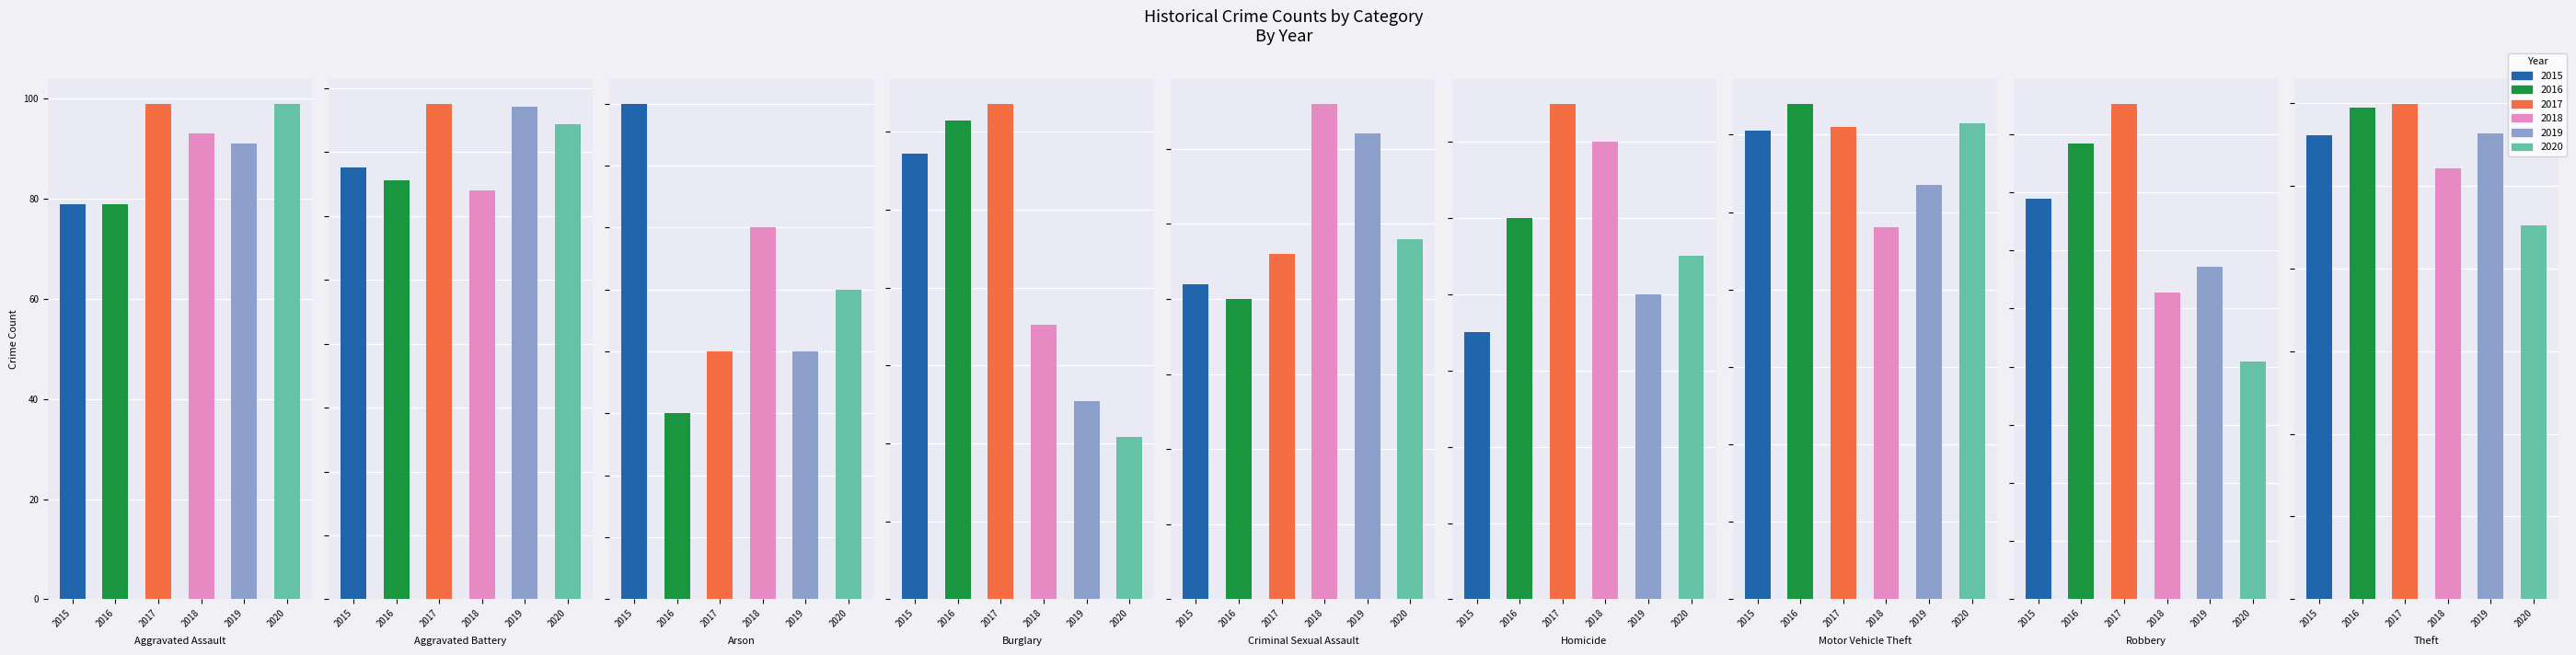

What is the average value of the 2018 series?

137